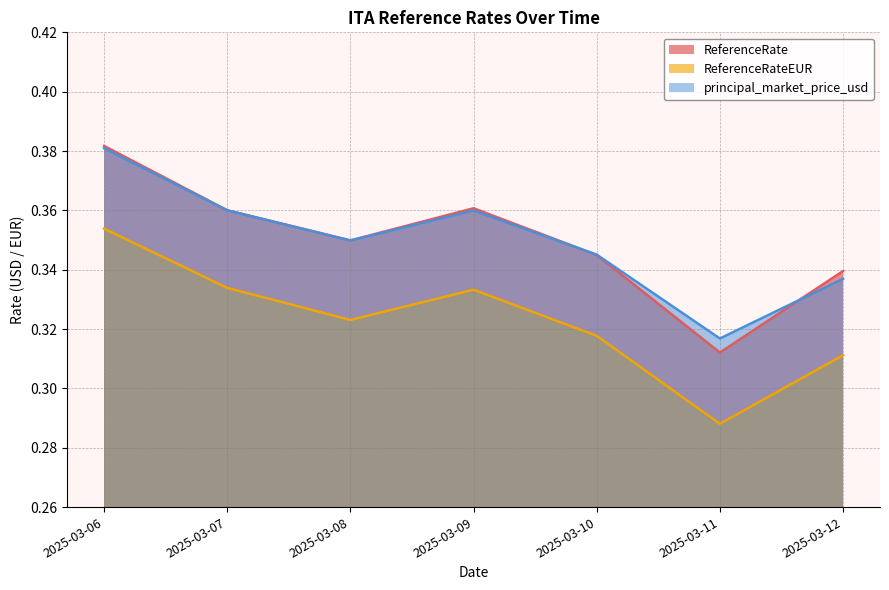

In ReferenceRate, how many points are higher than both neighbors (excluding endpoints)?

1